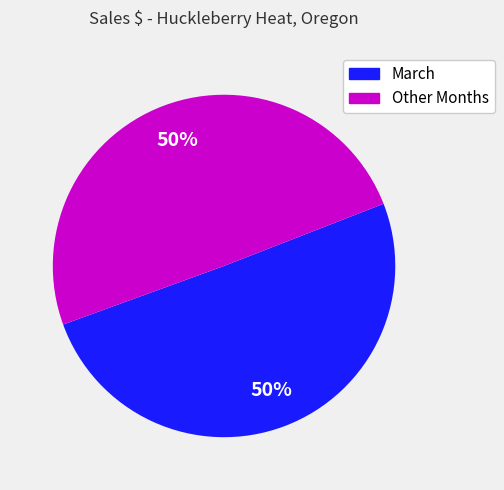

To the nearest percent, what is the average slice percentage?

50%